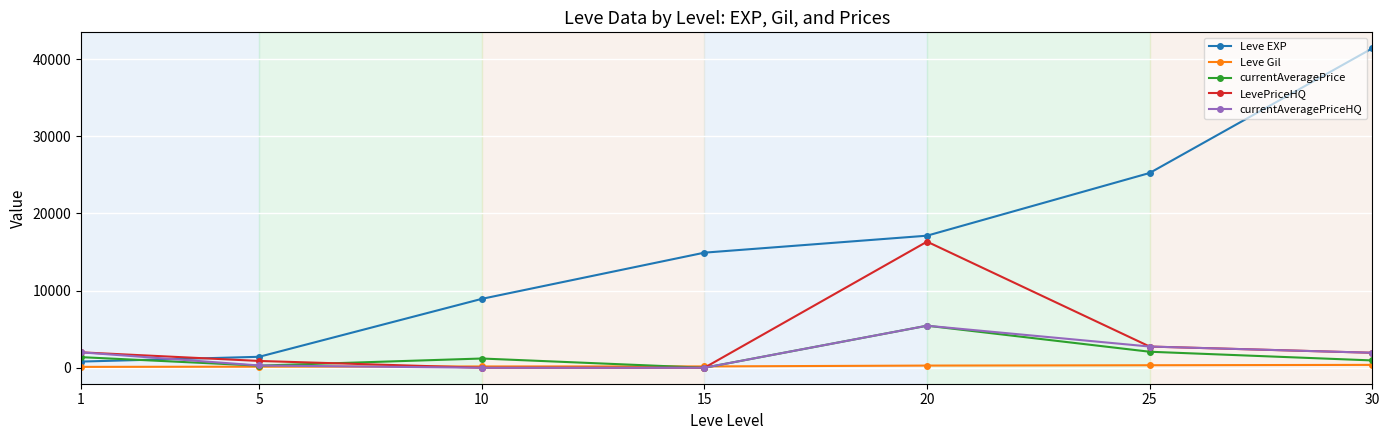

Where do Leve EXP and currentAveragePrice first cross each other?

1 and 5